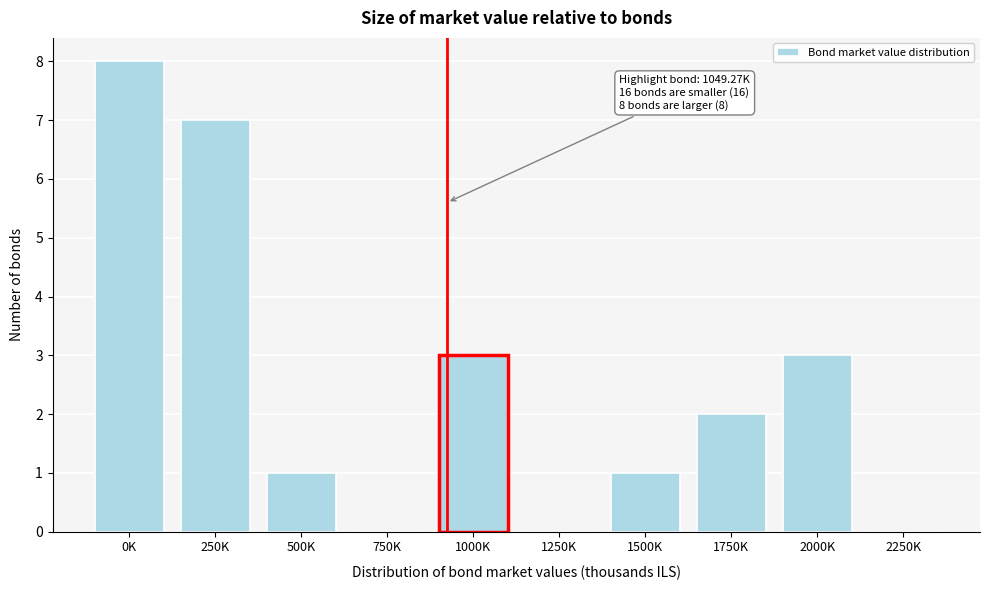

Reading right to left, transcribe all the data shown in this chart.

2250K=0	2000K=3	1750K=2	1500K=1	1250K=0	1000K=3	750K=0	500K=1	250K=7	0K=8